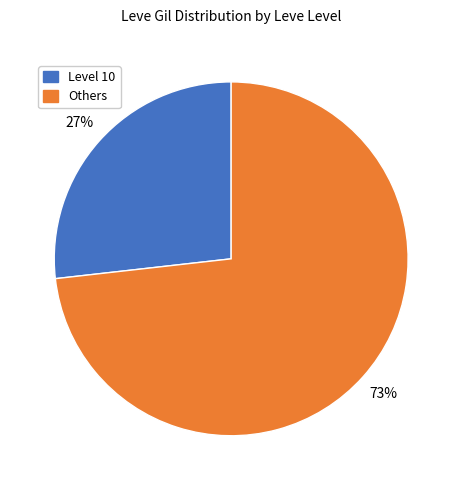

To the nearest percent, what is the average slice percentage?

50%